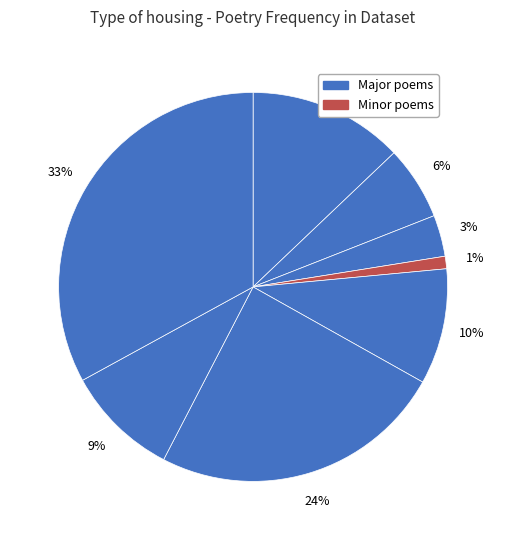

How many segments does this pie chart have?

8